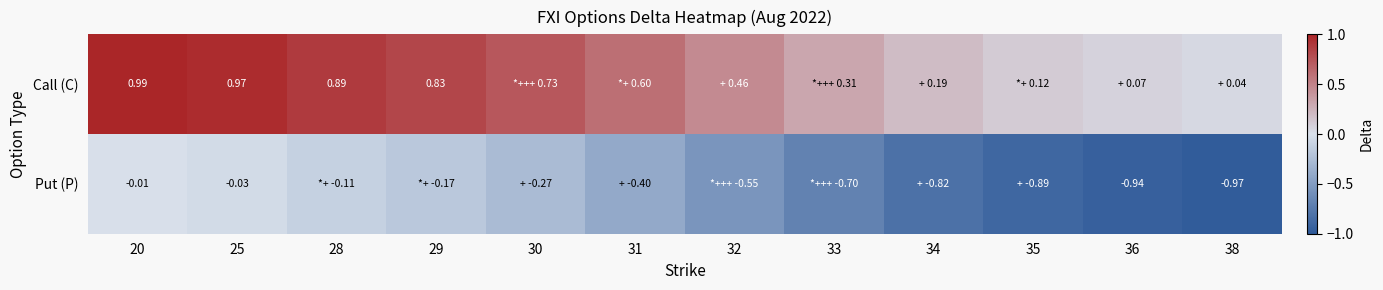

At 36, list the series in order from smallest to largest.

Put (P), Call (C)